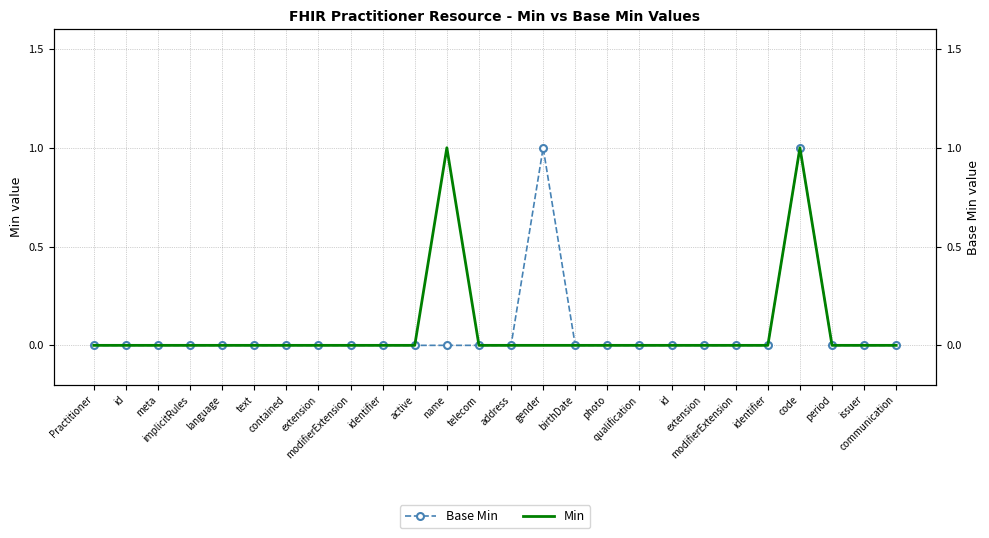

True or false: Base Min has more than 2 interior local peaks.

False